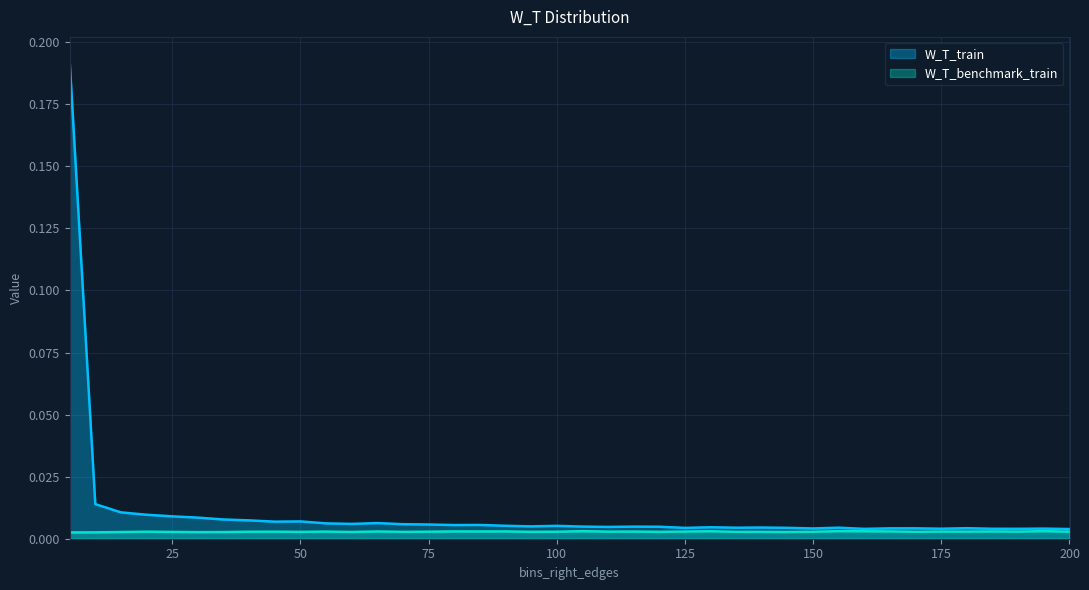

List the series in order of their peak value, lowest first.

W_T_benchmark_train, W_T_train